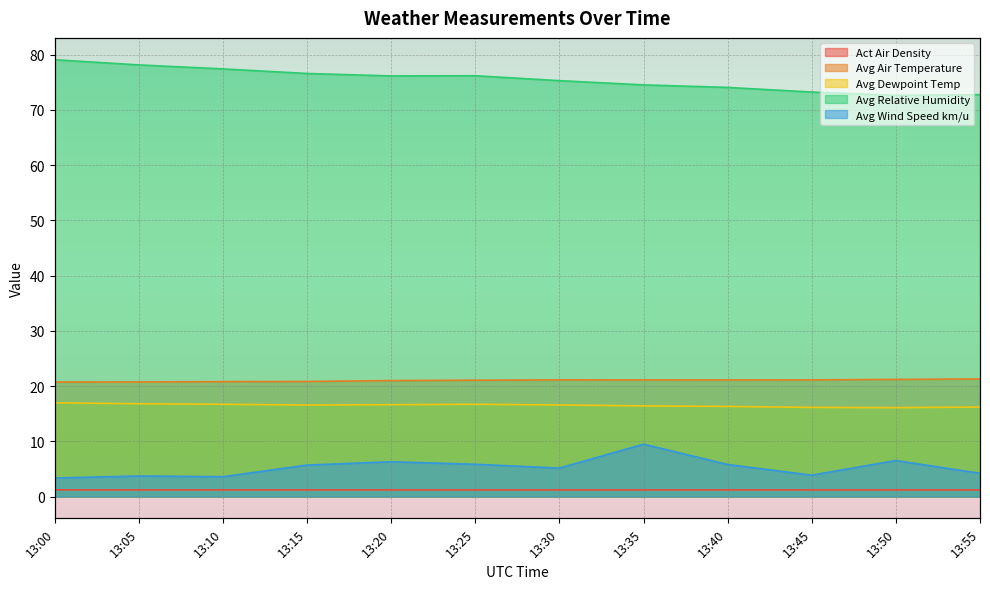

The value of Avg Air Temperature at 13:45 is 21.1. True or false?

True